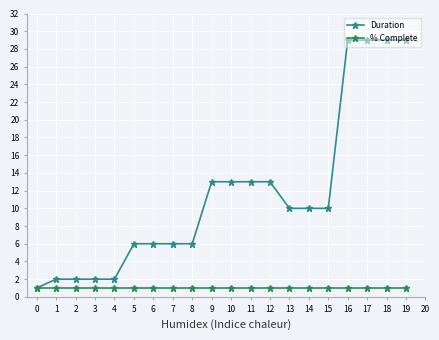

Is this an area chart (filled region under the line)?

No